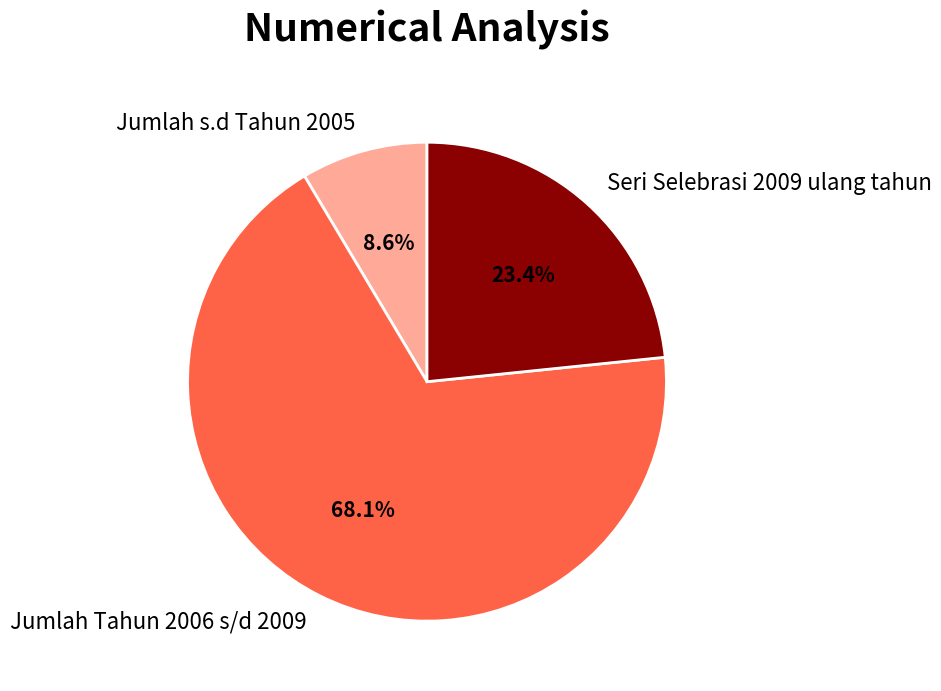

What percentage is NOT represented by Seri Selebrasi 2009 ulang tahun?

76.6%